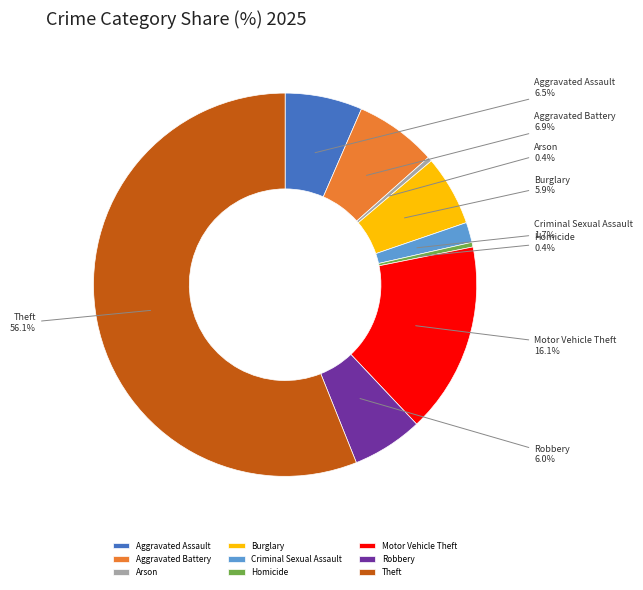

Between Homicide and Aggravated Assault, which is larger?

Aggravated Assault